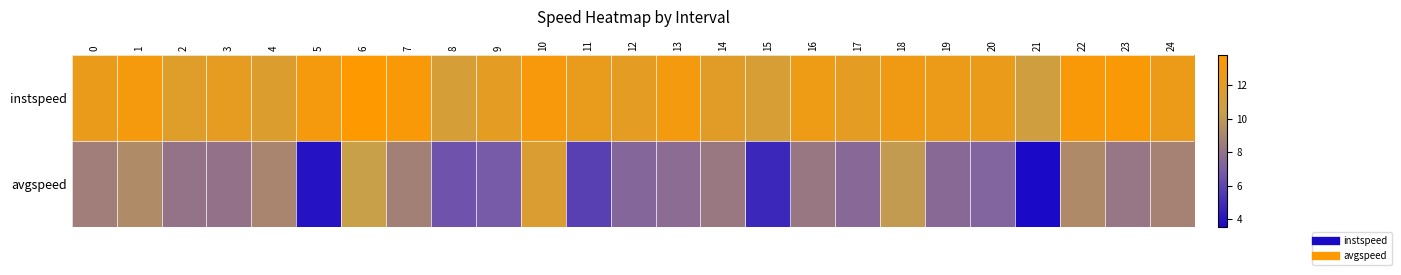

Reading left to right, transcribe all the data shown in this chart.

instspeed: 0=12.6	1=13.2	2=11.8	3=12.2	4=11.6	5=13.2	6=13.8	7=13.4	8=11.2	9=12.2	10=13.3	11=12.5	12=12.1	13=13.1	14=11.9	15=11.3	16=12.8	17=12.1	18=12.9	19=12.6	20=12.6	21=10.8	22=13.4	23=13.5	24=12.6
avgspeed: 0=8.6	1=9.3	2=8.1	3=8.0	4=9.0	5=3.9	6=10.4	7=8.7	8=6.5	9=6.8	10=11.5	11=5.7	12=7.4	13=7.7	14=8.3	15=4.8	16=8.3	17=7.5	18=10.1	19=7.5	20=7.3	21=3.5	22=9.2	23=8.2	24=8.8